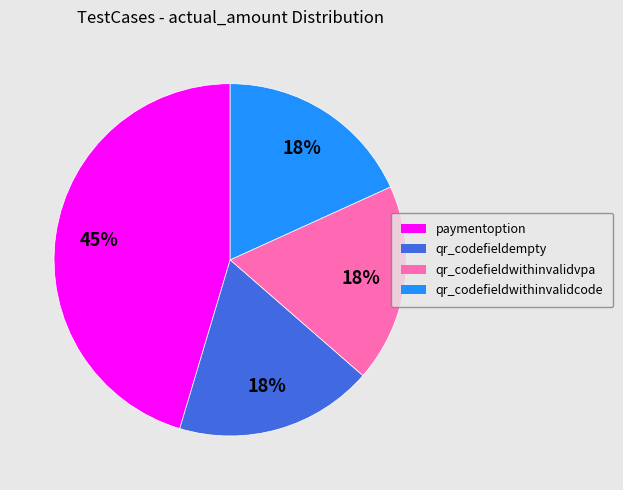

Is the sum of paymentoption and qr_codefieldwithinvalidvpa greater than half?

Yes